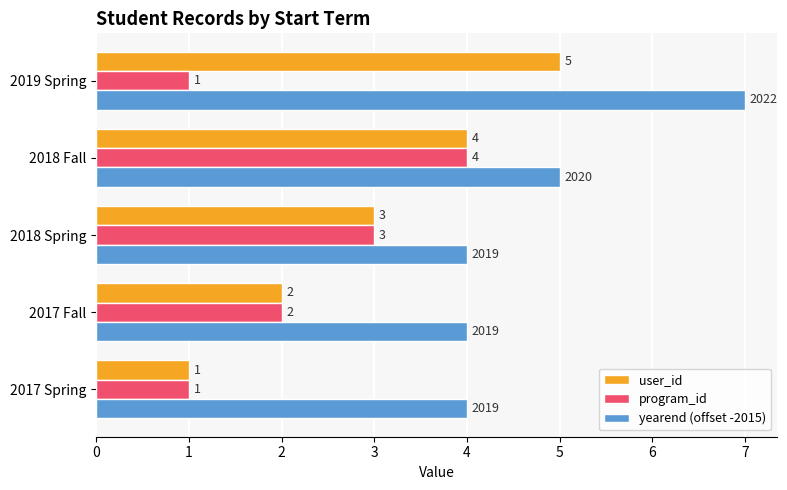

Rank the series by their average value, from highest to lowest.

yearend (offset -2015), user_id, program_id